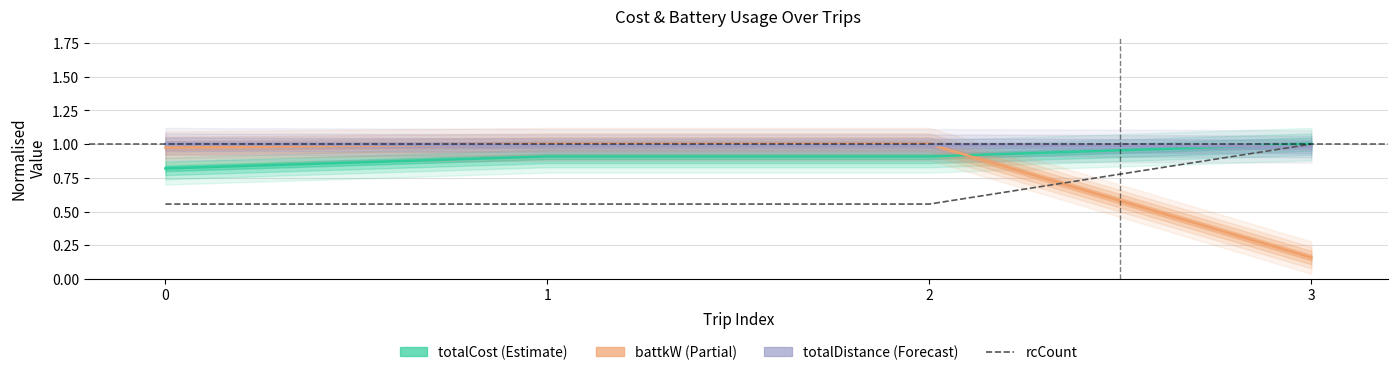

What is the difference between the second highest and minimum values in the totalCost series?

0.1